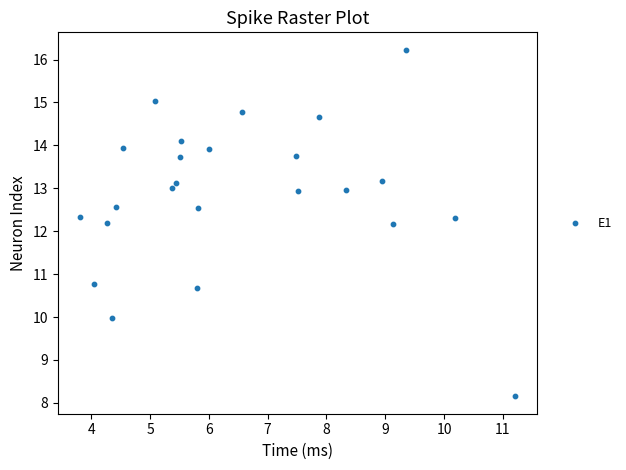

What is the range of Y values (max minus min)?

8.1